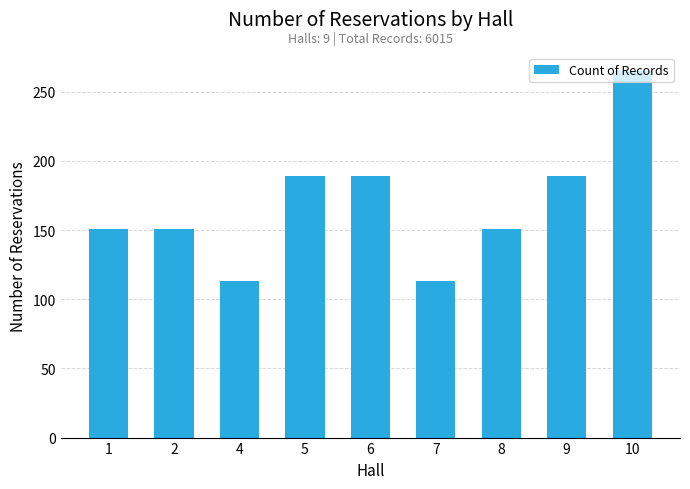

What is the value of the 8th bar from the left?

189